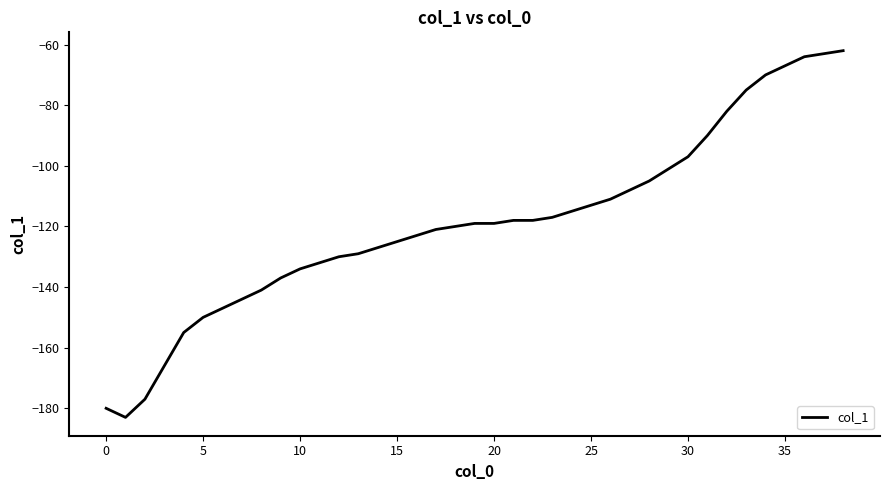

What is the difference between the maximum and minimum values?

121